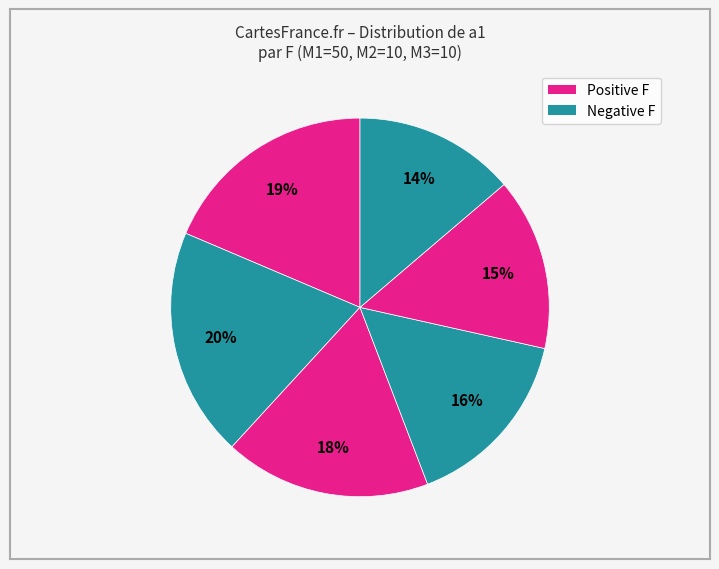

How many segments does this pie chart have?

6